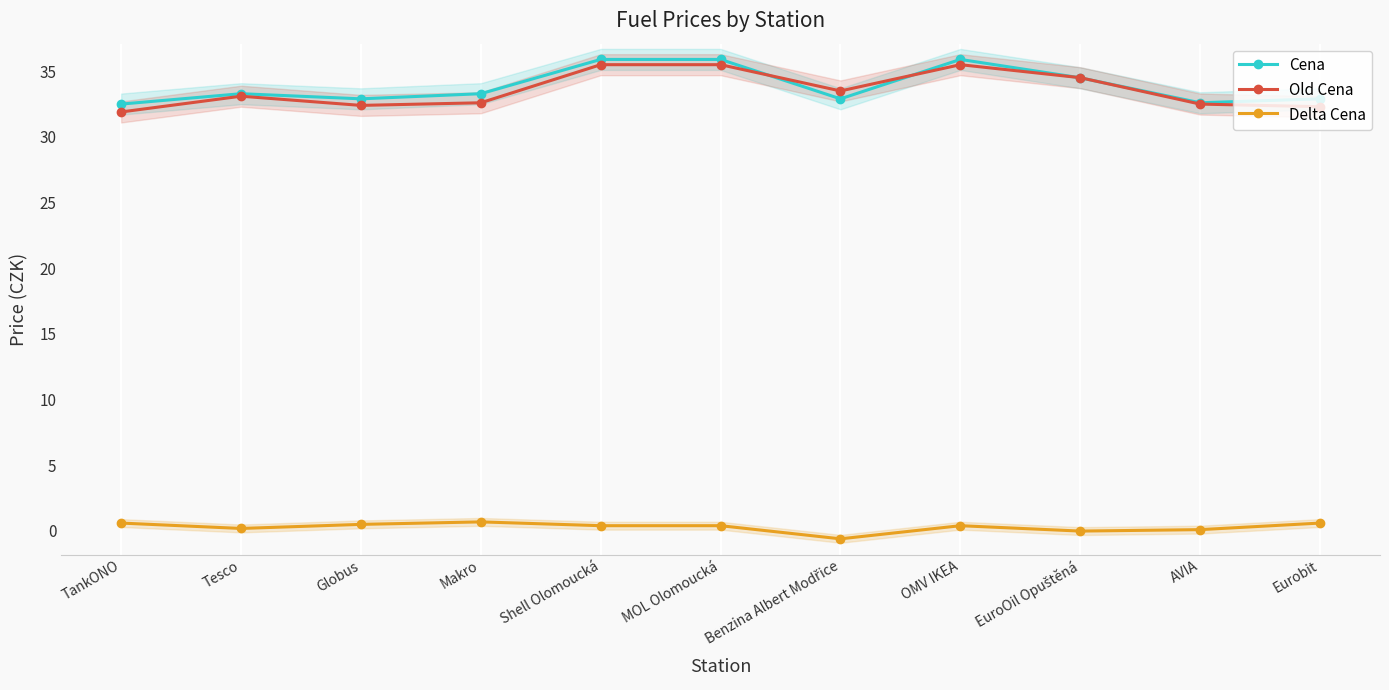

What is the smallest value displayed?

-0.6